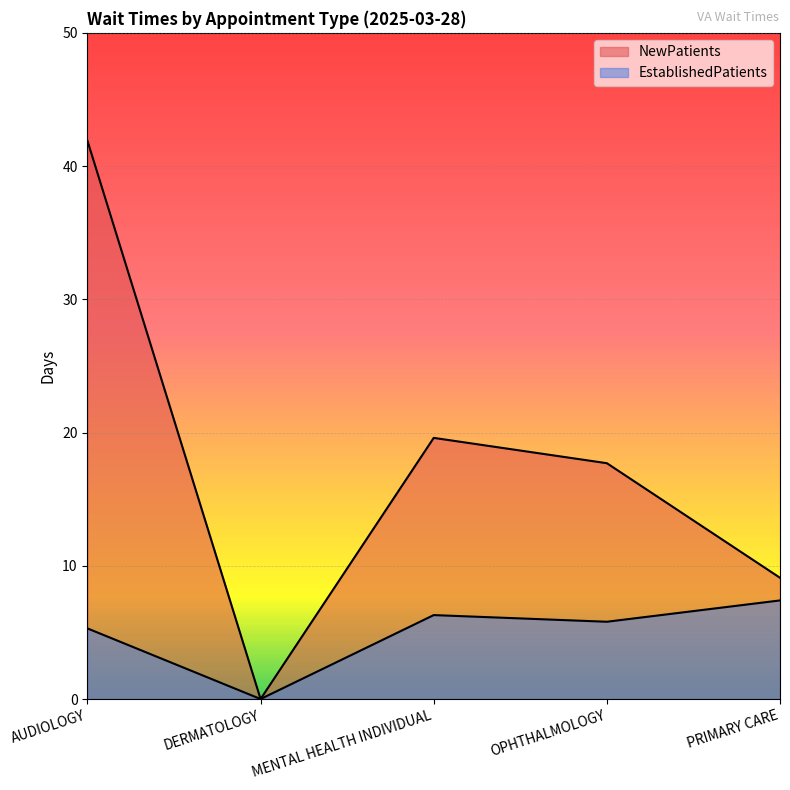

What is the maximum value shown in the chart?

41.9